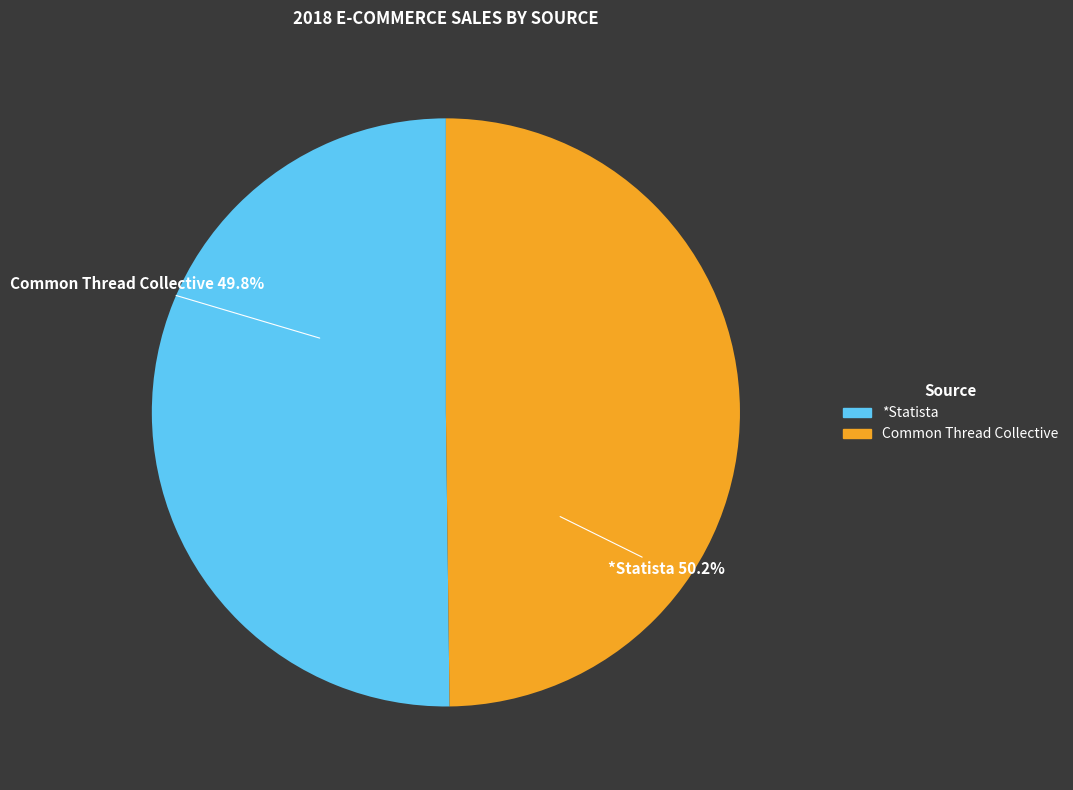

Which slice is the smallest?

Common Thread Collective